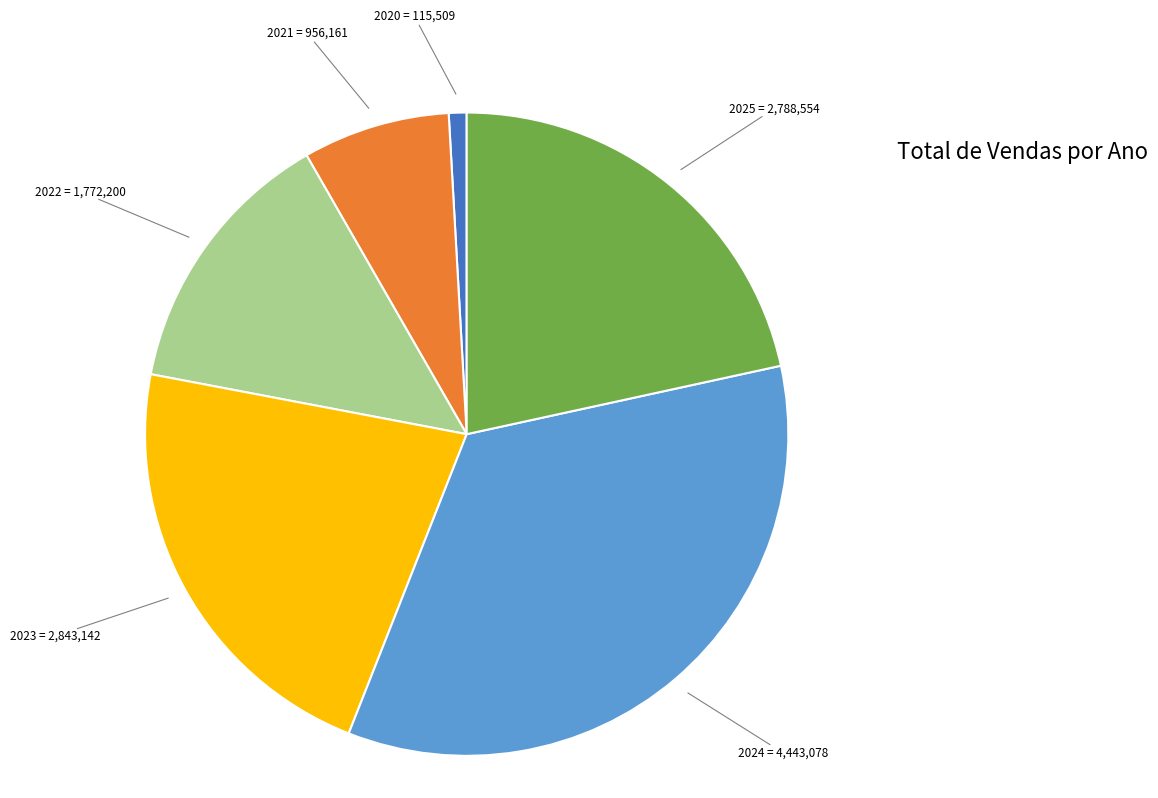

Does any single category account for the majority?

No